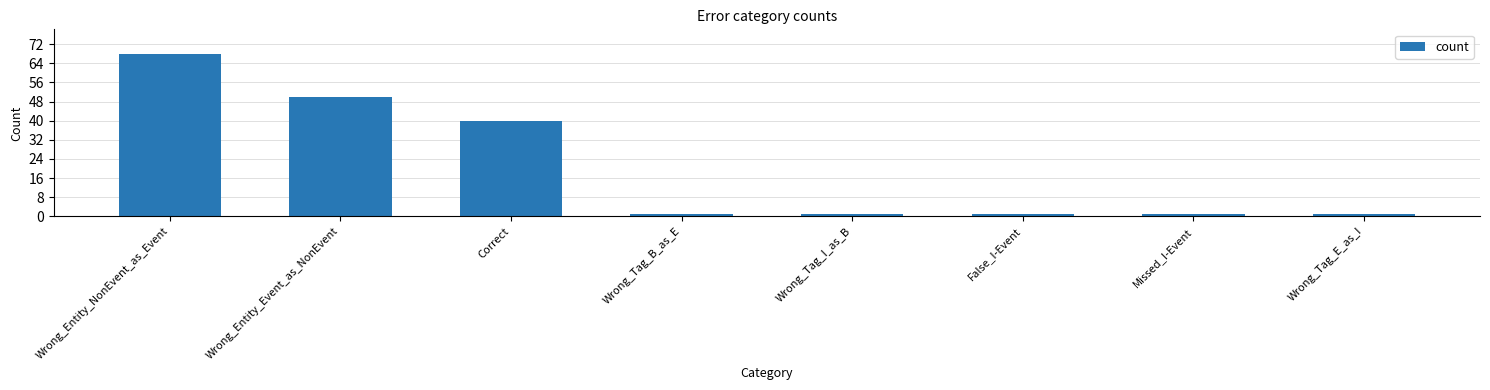

Does the chart contain any negative values?

No